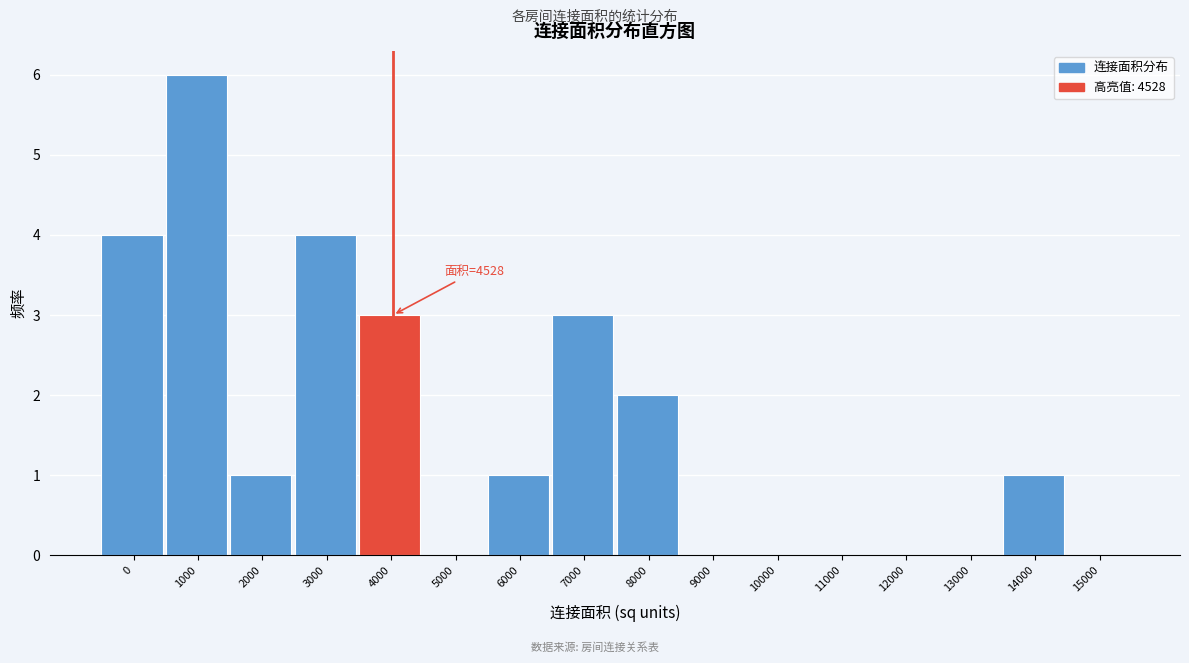

Reading right to left, extract all data points from this chart.

15000=0	14000=1	13000=0	12000=0	11000=0	10000=0	9000=0	8000=2	7000=3	6000=1	5000=0	4000=3	3000=4	2000=1	1000=6	0=4